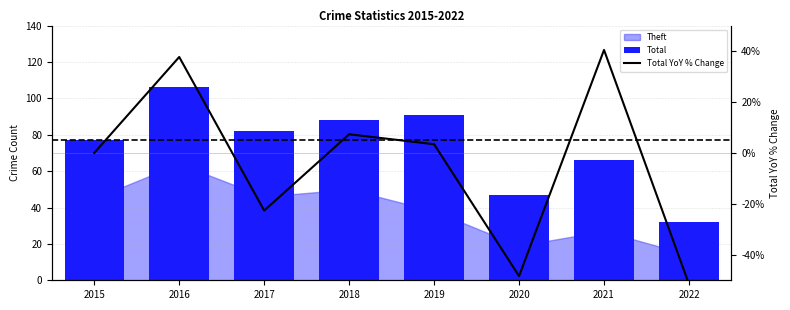

Are the bars grouped side by side (vs. stacked)?

Yes